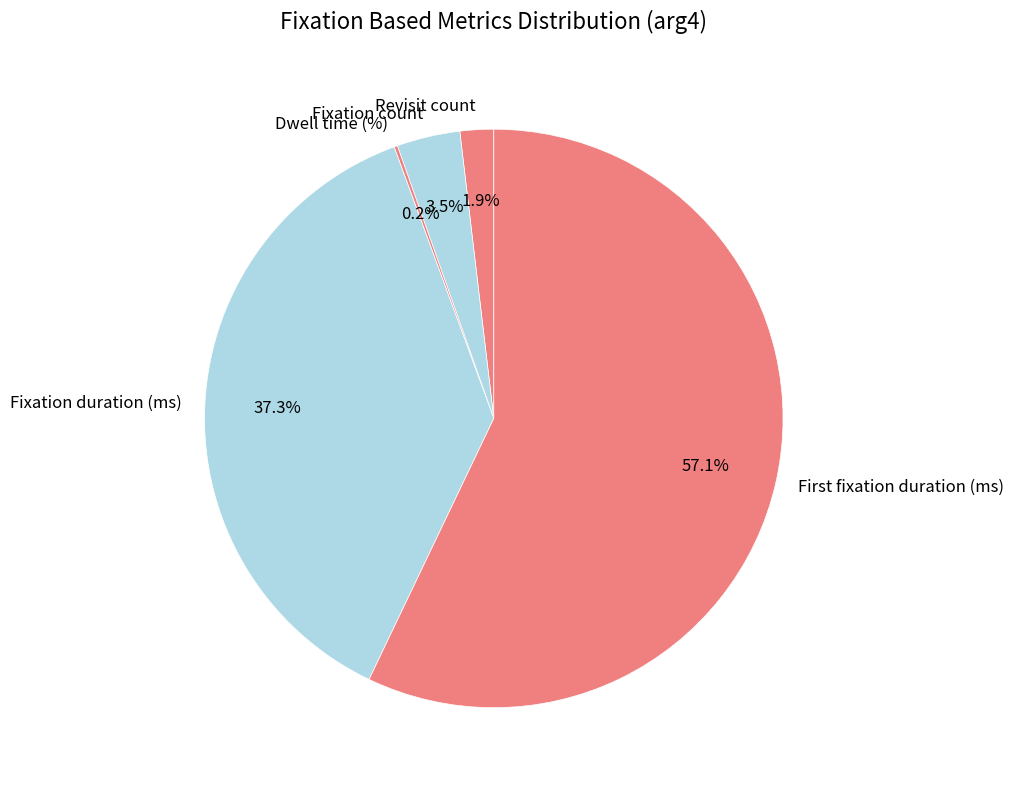

Is there any slice that represents more than half of the pie?

Yes